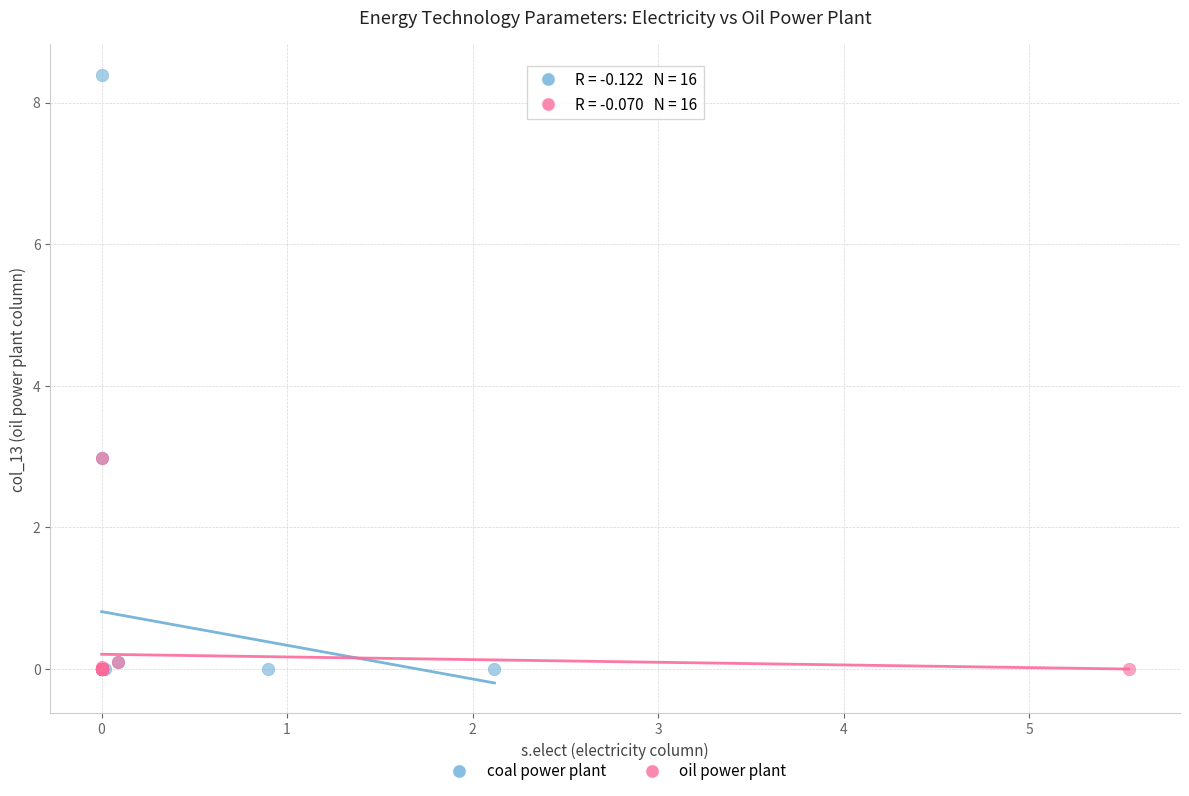

Which series has the widest spread of Y values?

coal power plant